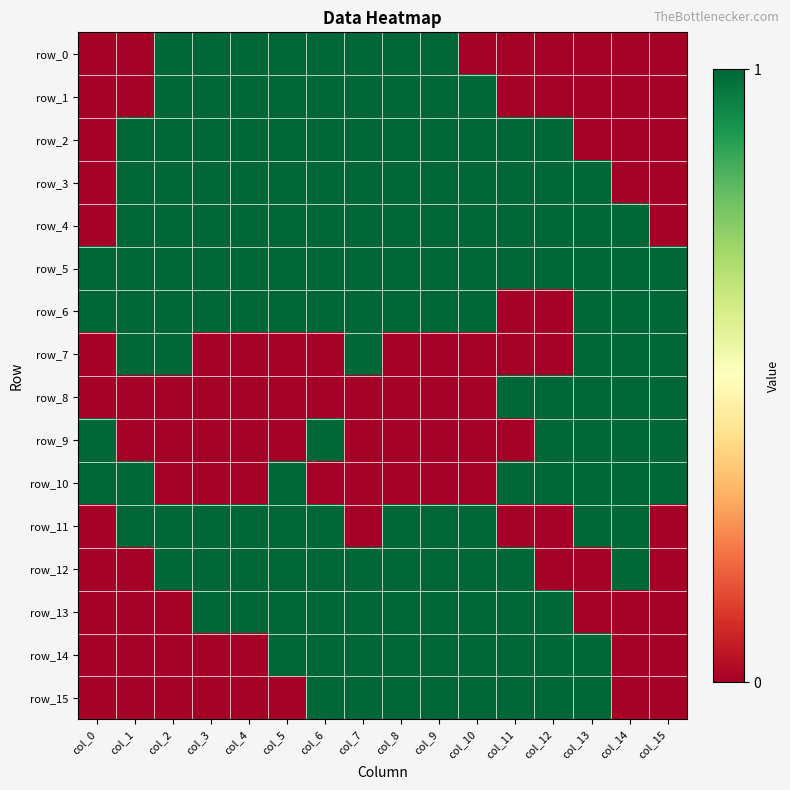

What is the highest value of the row_7 series?

1